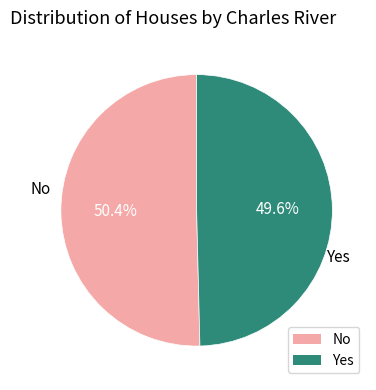

Does No represent more than half of the total?

Yes